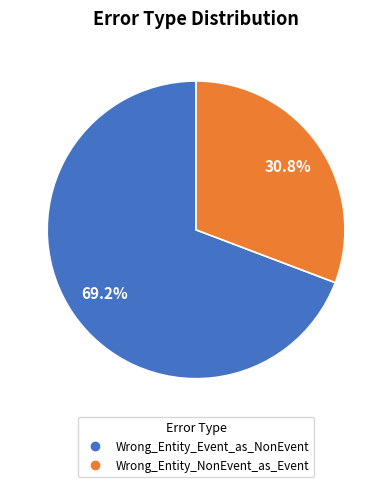

To the nearest percent, what percentage of the pie is Wrong_Entity_NonEvent_as_Event?

31%